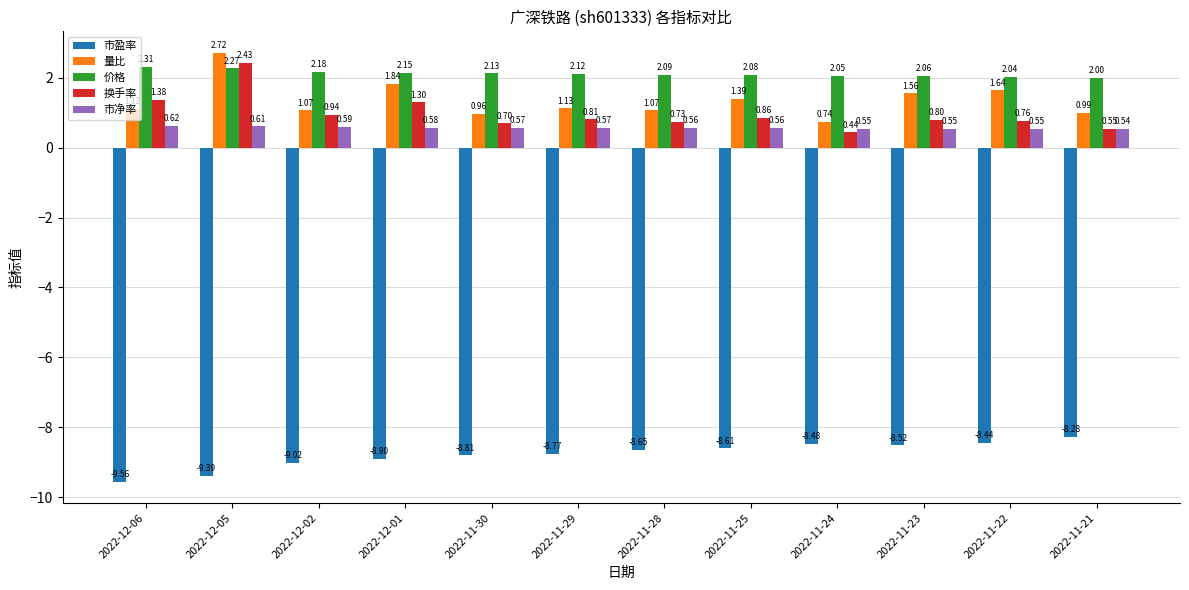

Rank the categories by 价格 value from lowest to highest.

2022-11-21, 2022-11-22, 2022-11-24, 2022-11-23, 2022-11-25, 2022-11-28, 2022-11-29, 2022-11-30, 2022-12-01, 2022-12-02, 2022-12-05, 2022-12-06